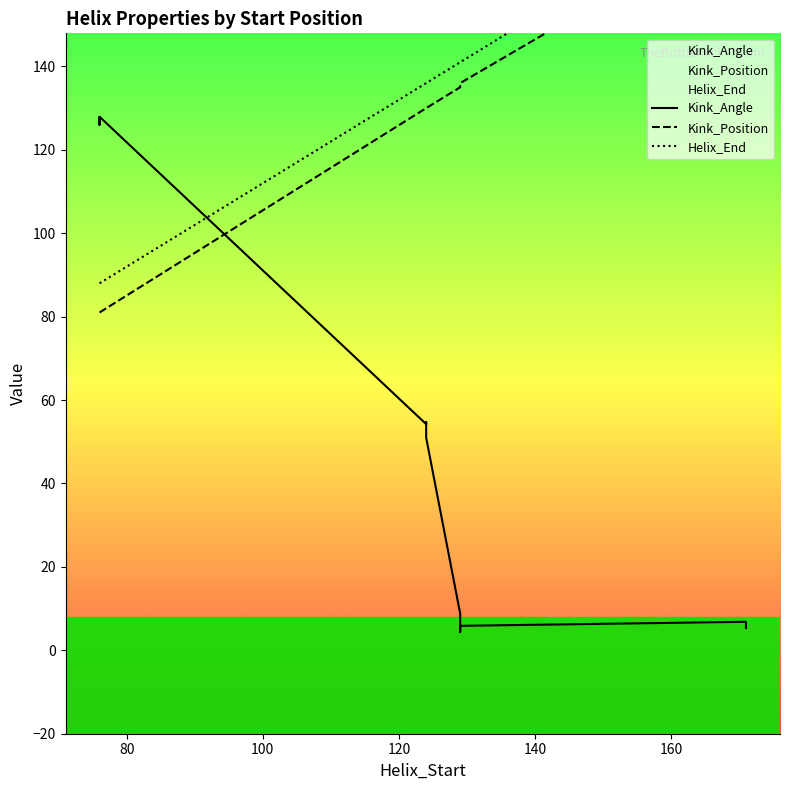

The Helix_End series shows 30.6 at 80. True or false?

False